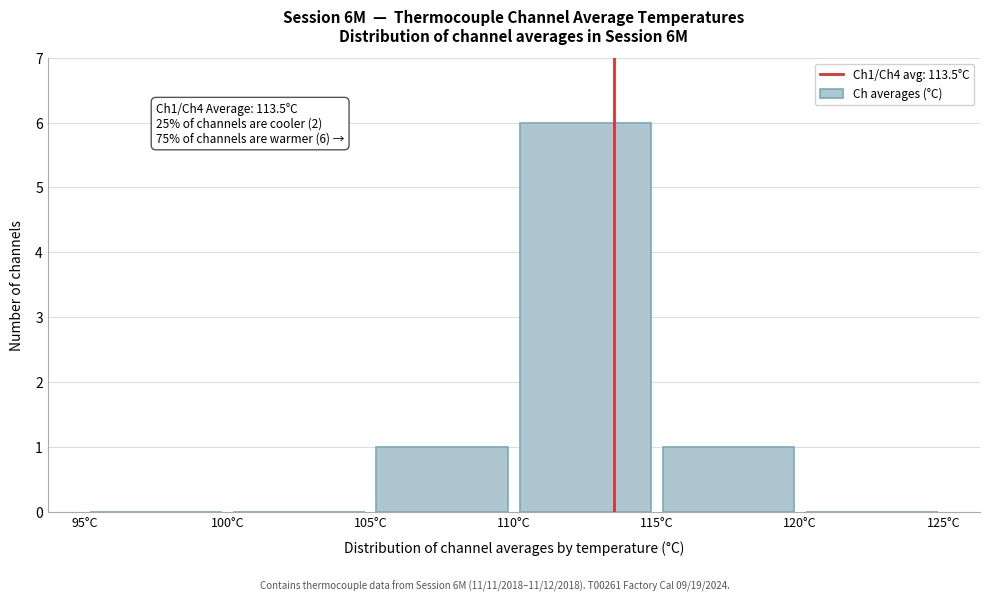

Over which range of the x-axis is the bar tallest?

110 to 115